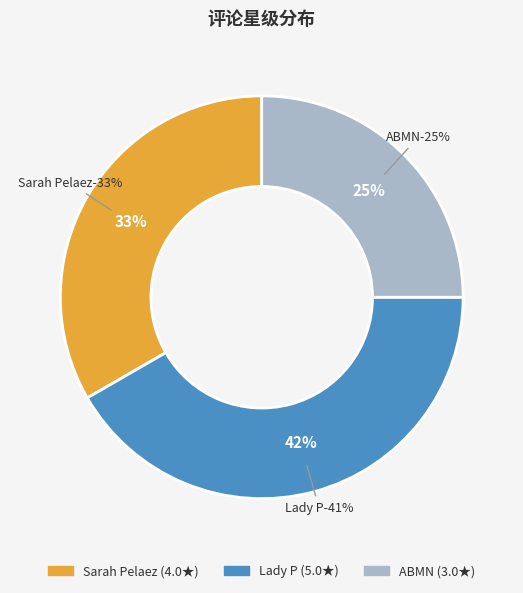

Is it true that Lady P is 42% of the pie?

True